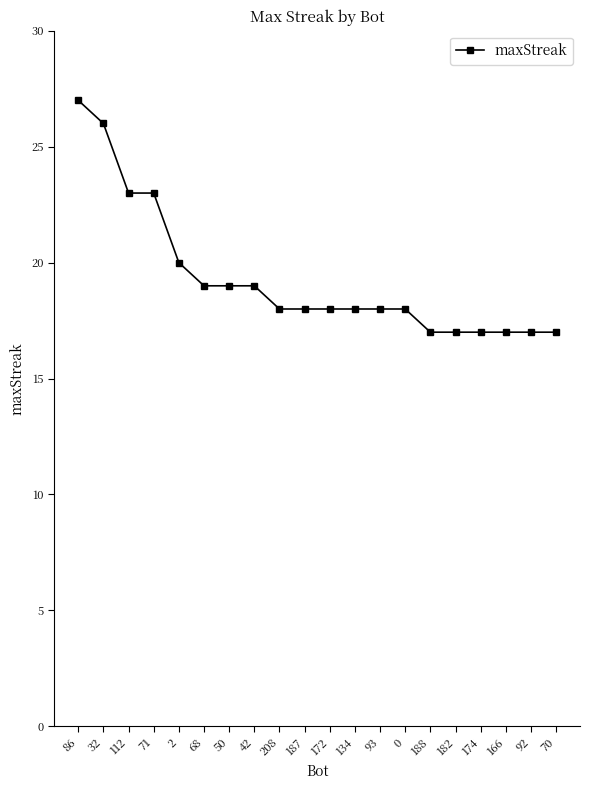

What is the greatest value displayed?

27